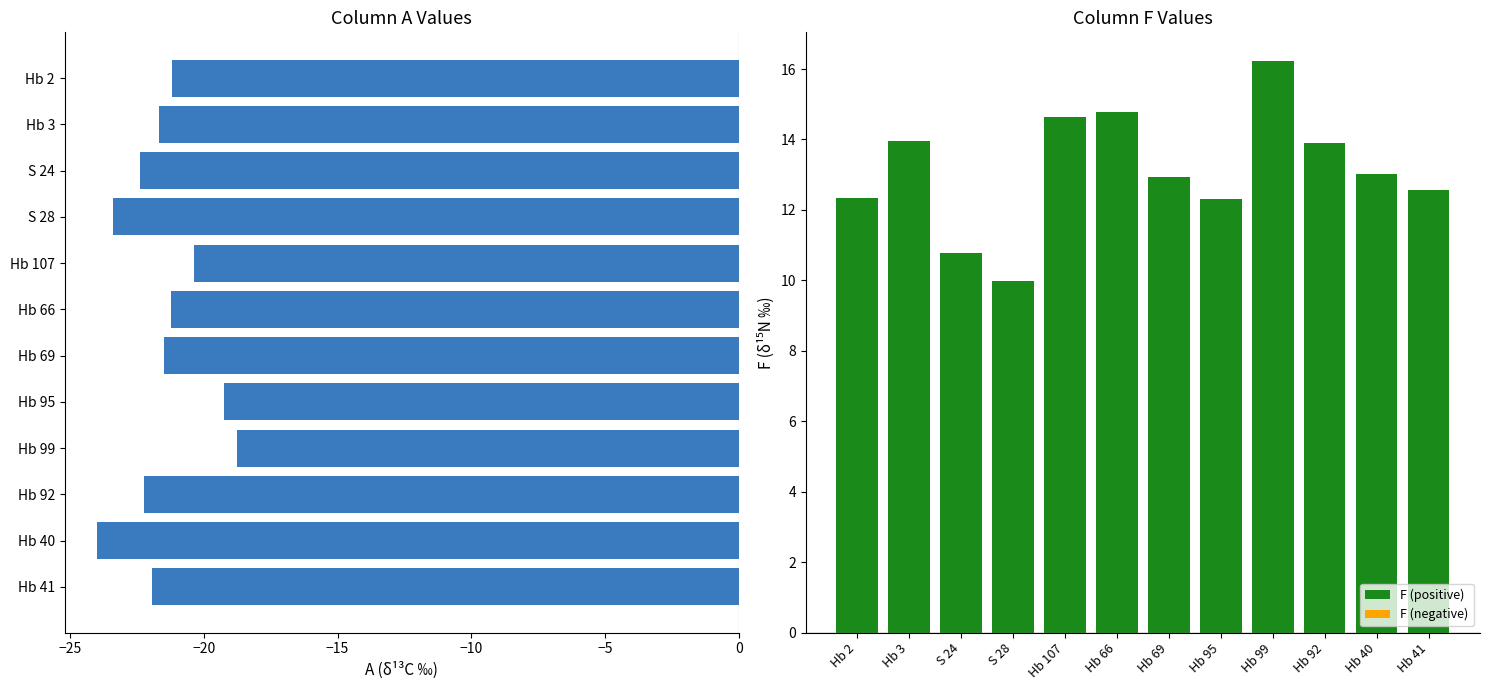

How many data points in A are less than -21?

9